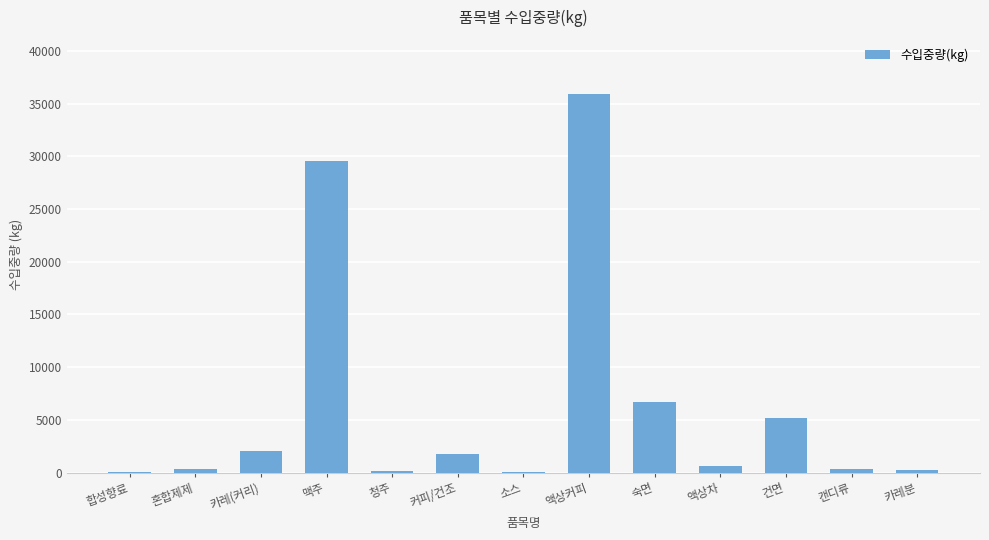

What is the sum of all values?

82873